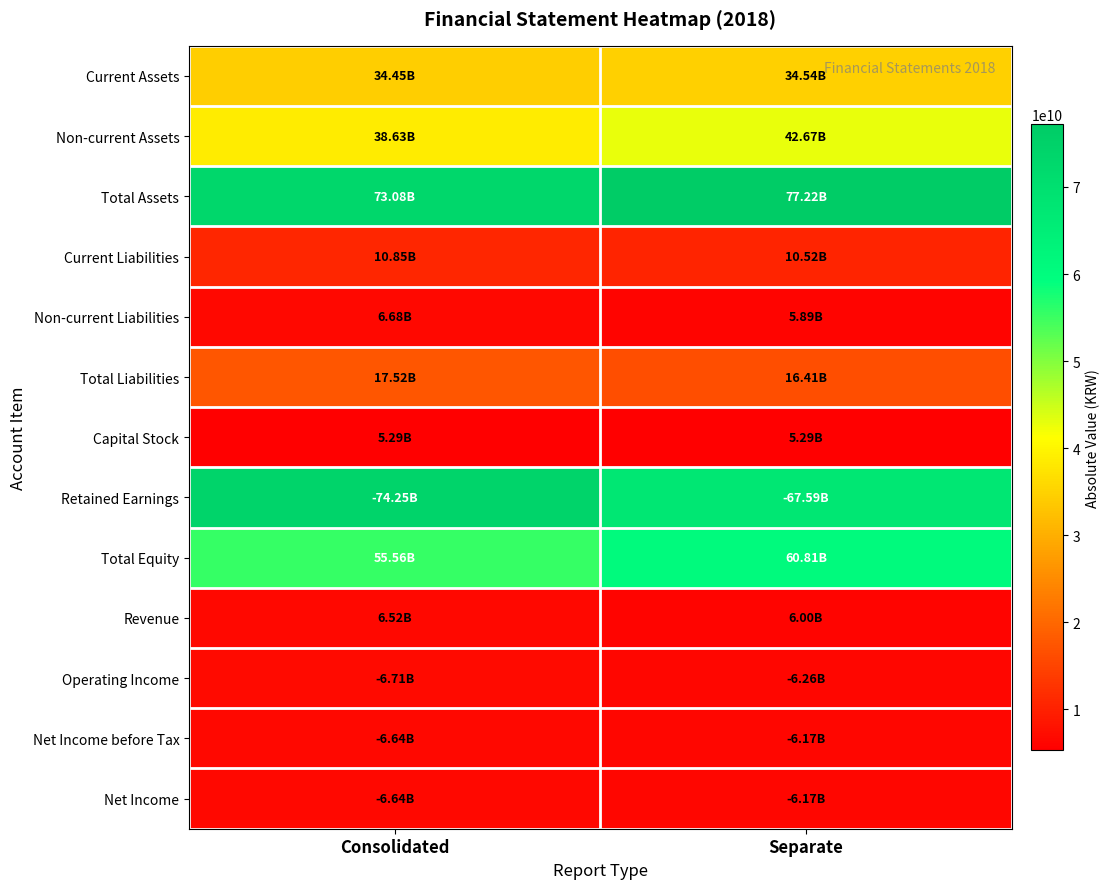

What is the spread (max minus min) of values at Separate?

71923544172